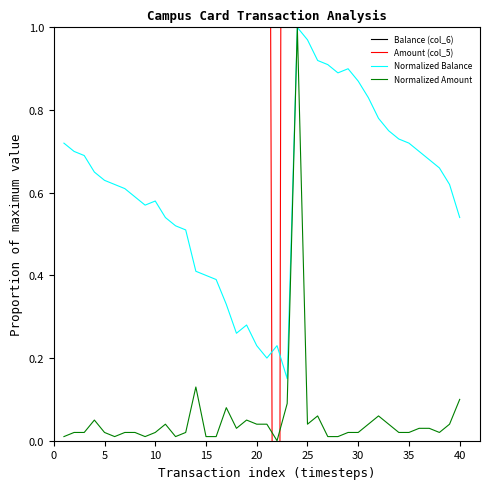

The value of Normalized Amount at 40 is 0.0. True or false?

False